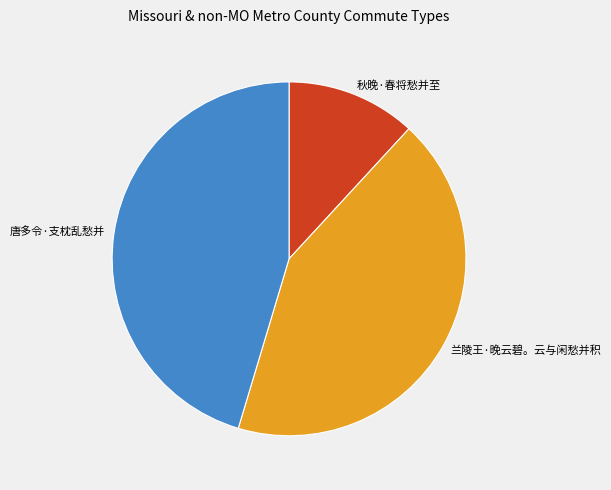

Which has a higher value, 秋晚·春将愁并至 or 唐多令·支枕乱愁并?

唐多令·支枕乱愁并